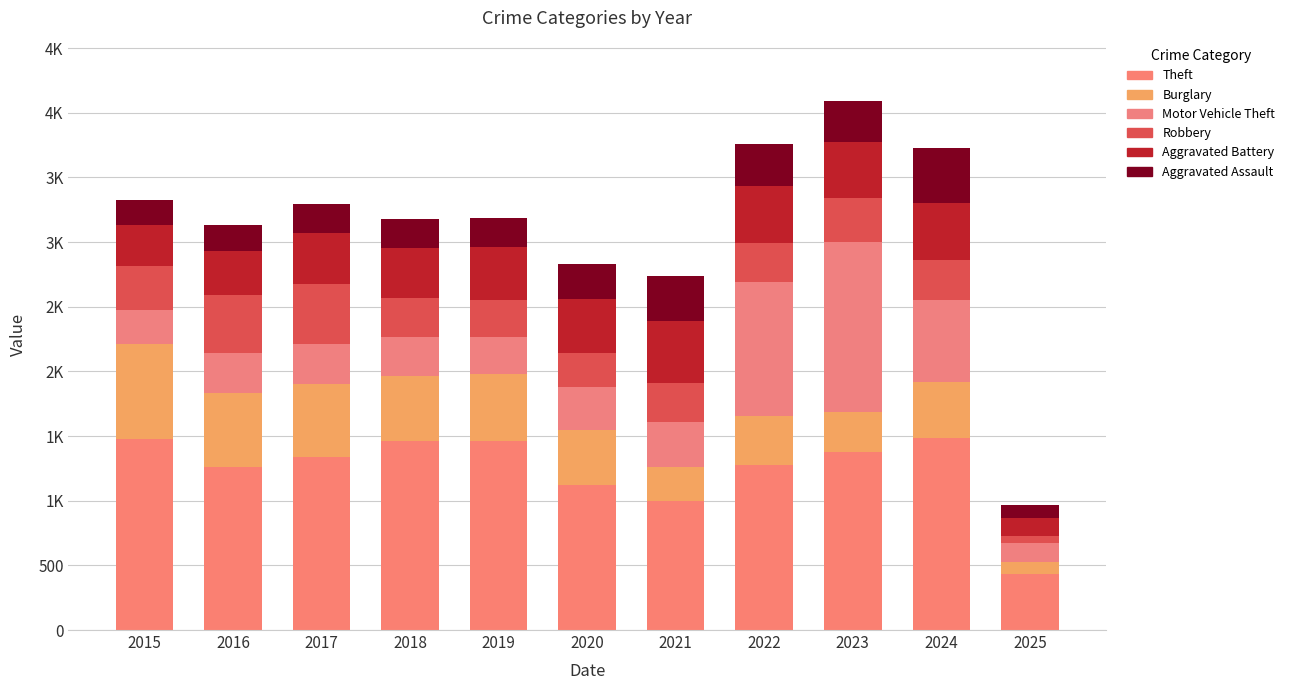

Are the bars horizontal?

No